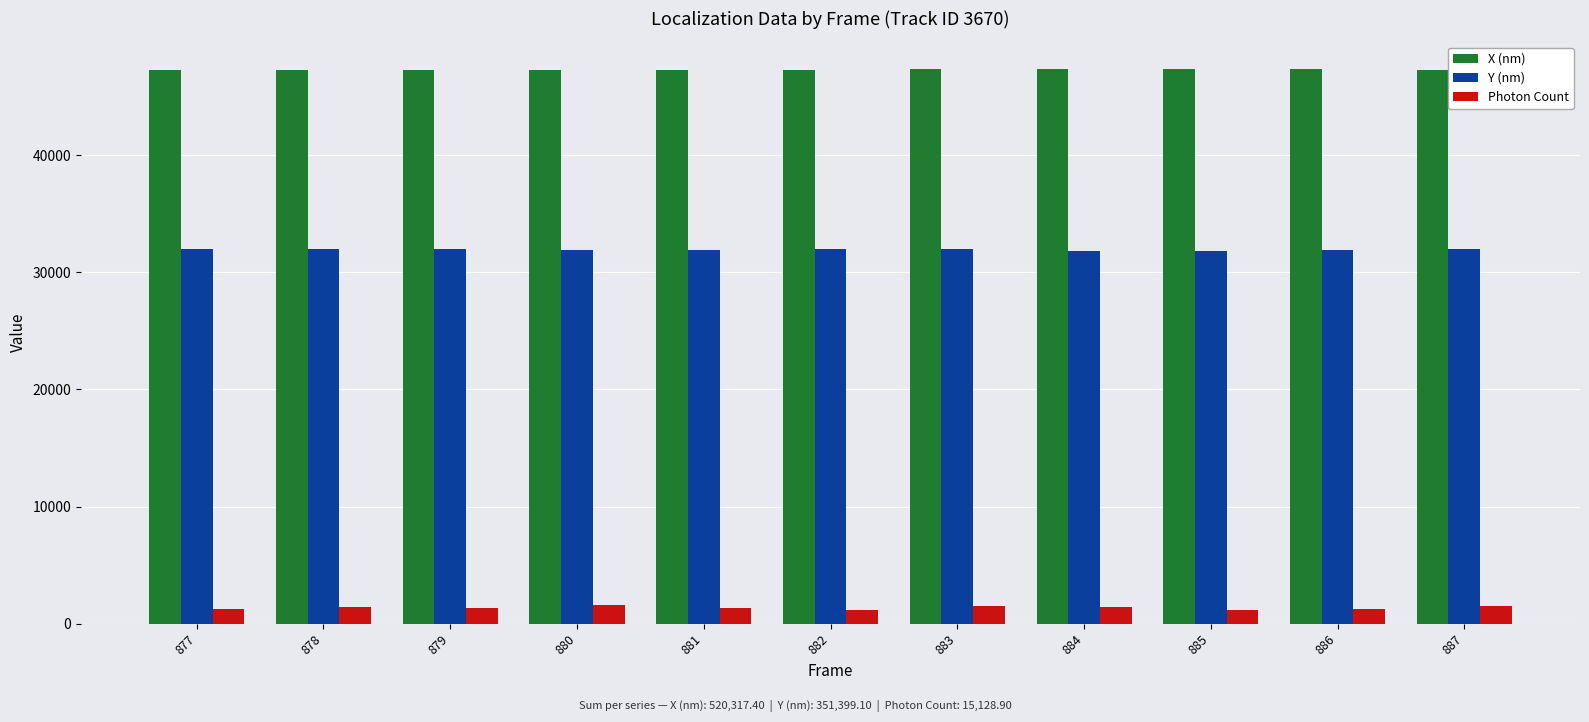

List the series in order of their overall mean, highest first.

X (nm), Y (nm), Photon Count